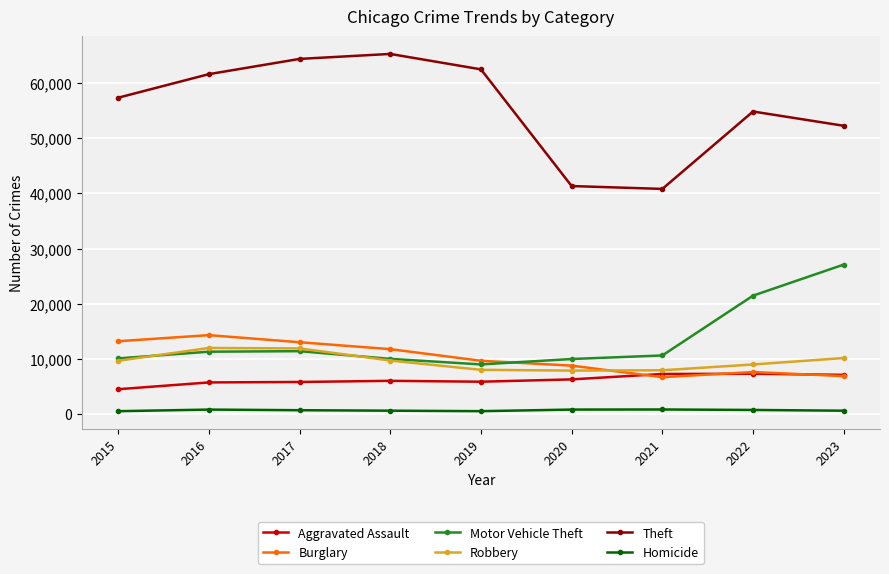

What is the difference between the second highest and second lowest values in the Motor Vehicle Theft series?

11491